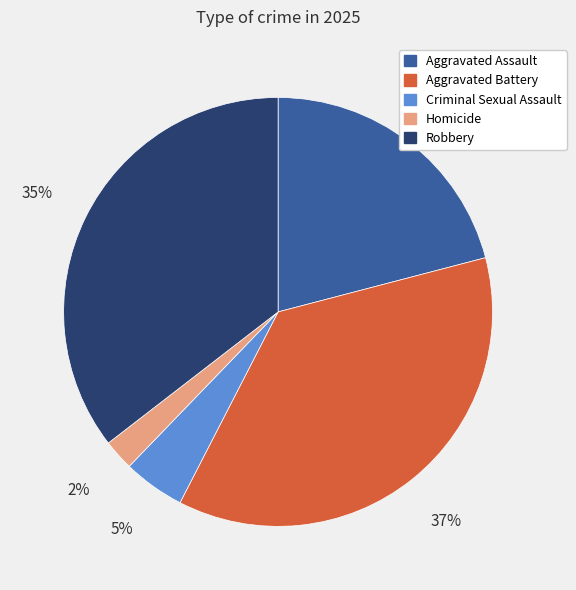

The Aggravated Battery slice represents 37% of the pie. True or false?

True